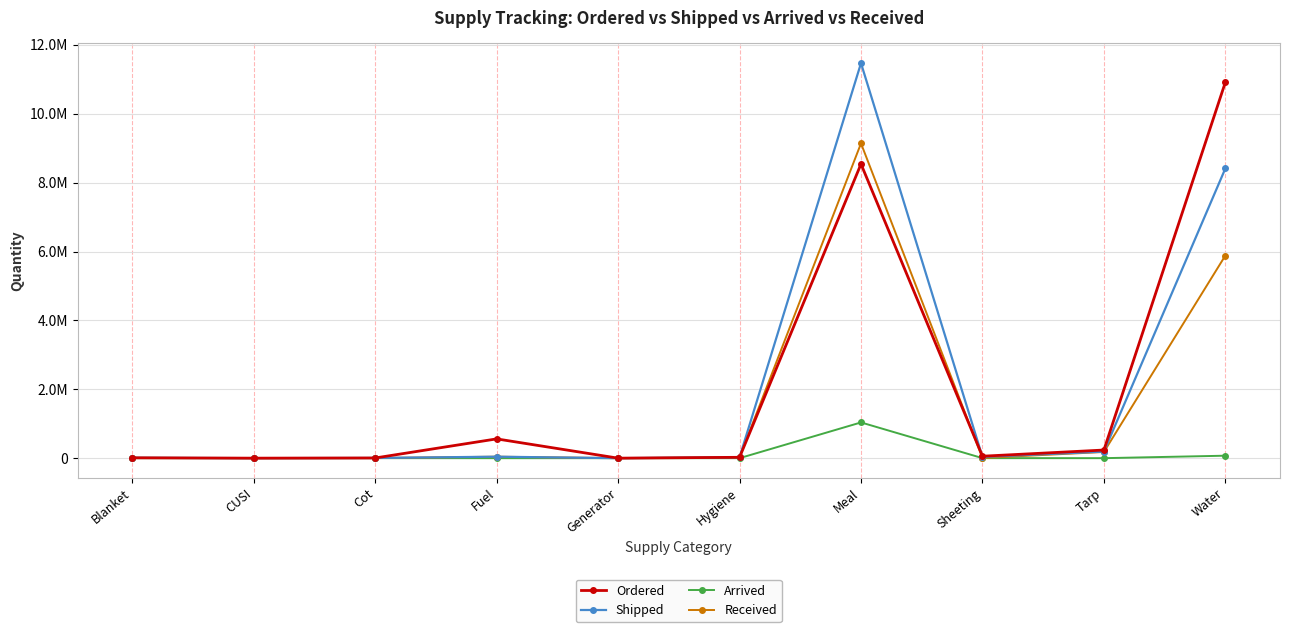

What are all the series names shown in the legend?

Ordered, Shipped, Arrived, Received